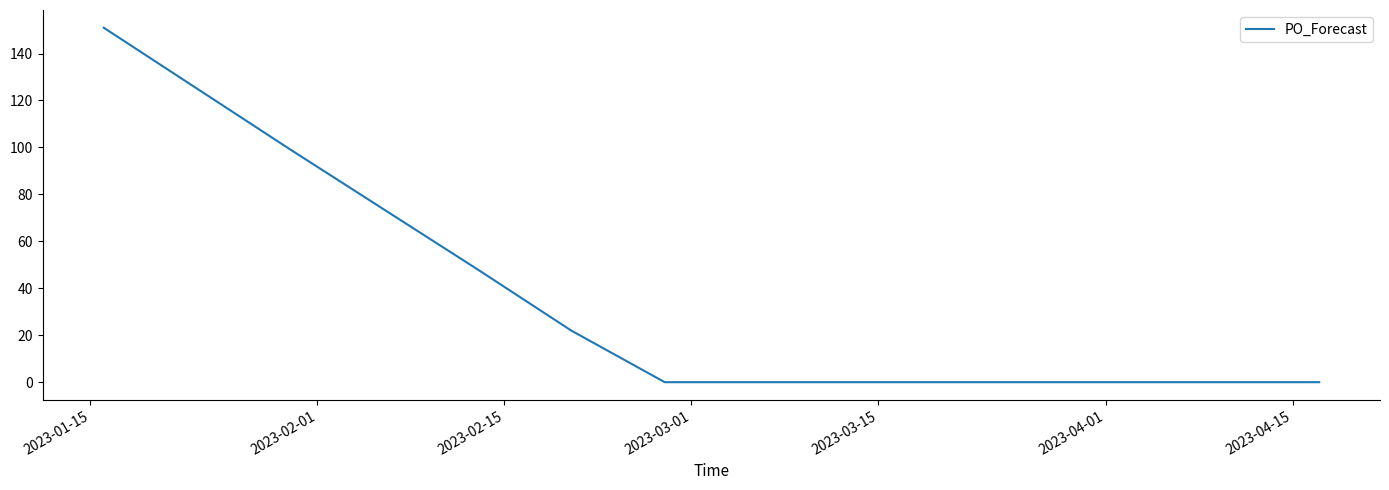

What is the maximum value shown in the chart?

151